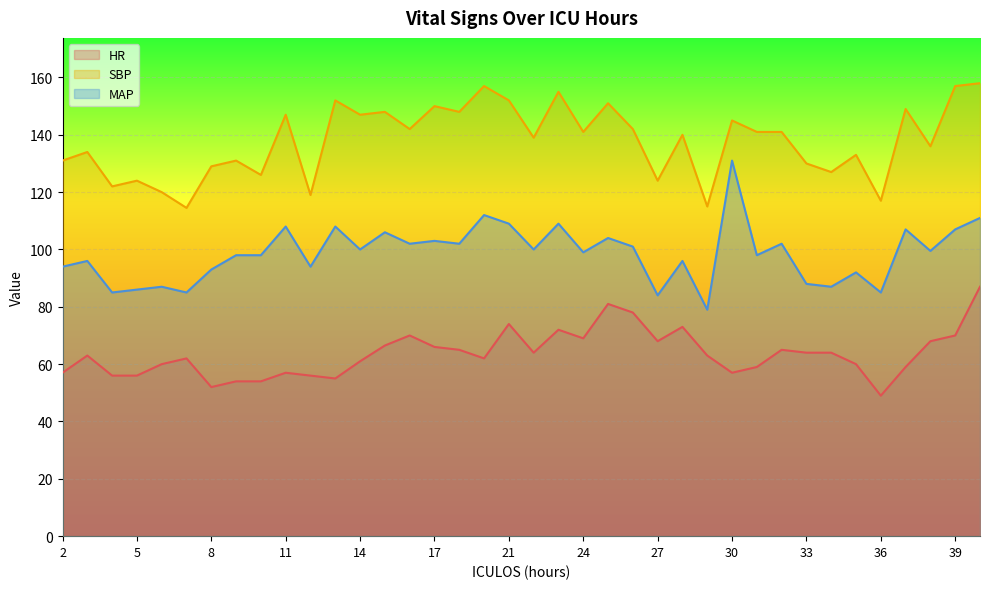

True or false: SBP has more than 2 points higher than both neighbors.

True